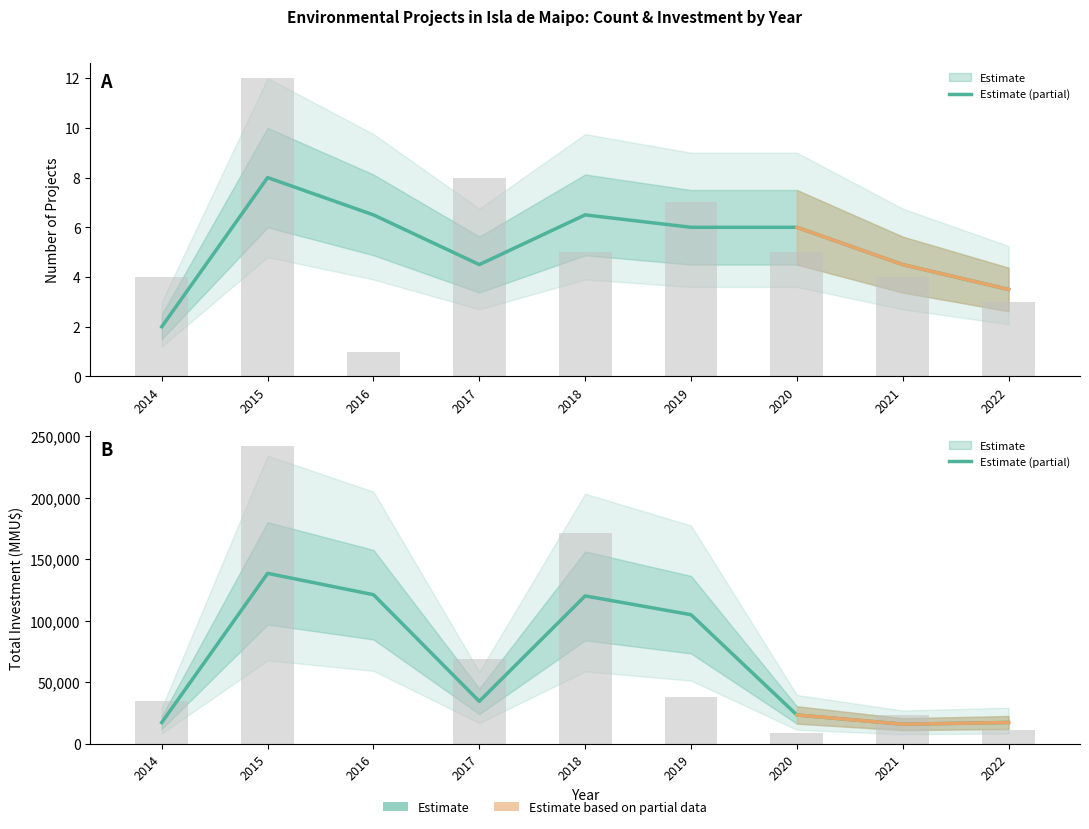

At which label is Count closest to 2?

2022